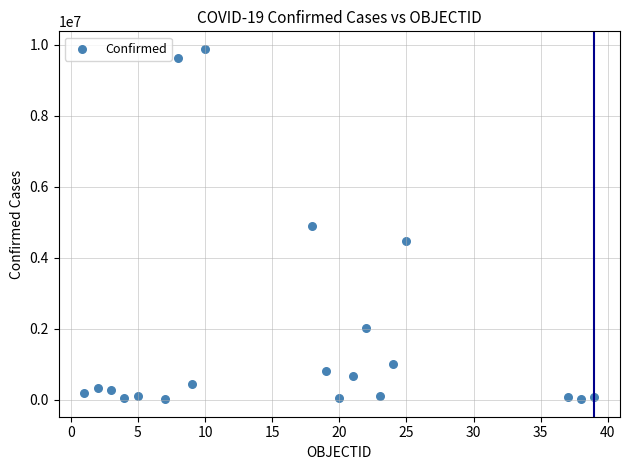

What is the range of X values (max minus min)?

38